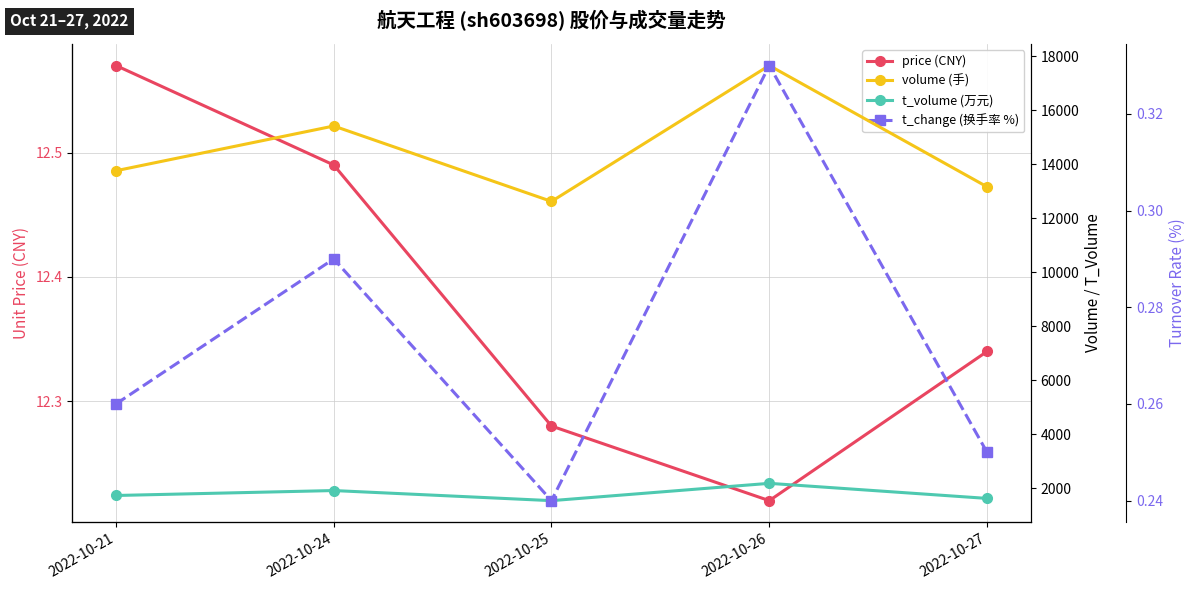

What is the value of the price (CNY) point at the 5th from the left?

12.3